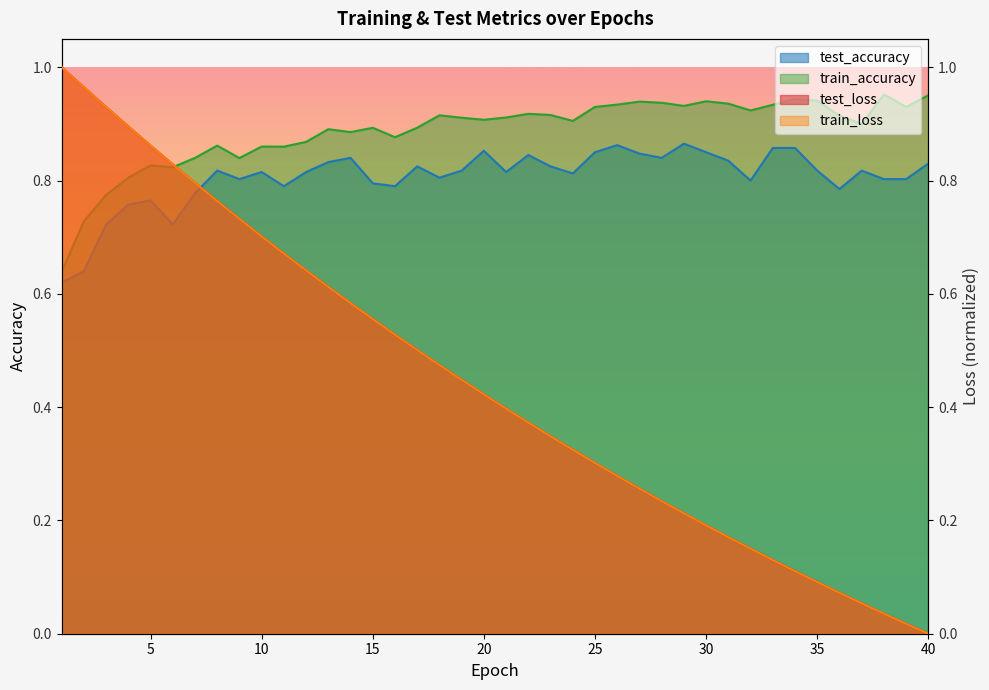

Which series has the largest total across all categories?

train_accuracy